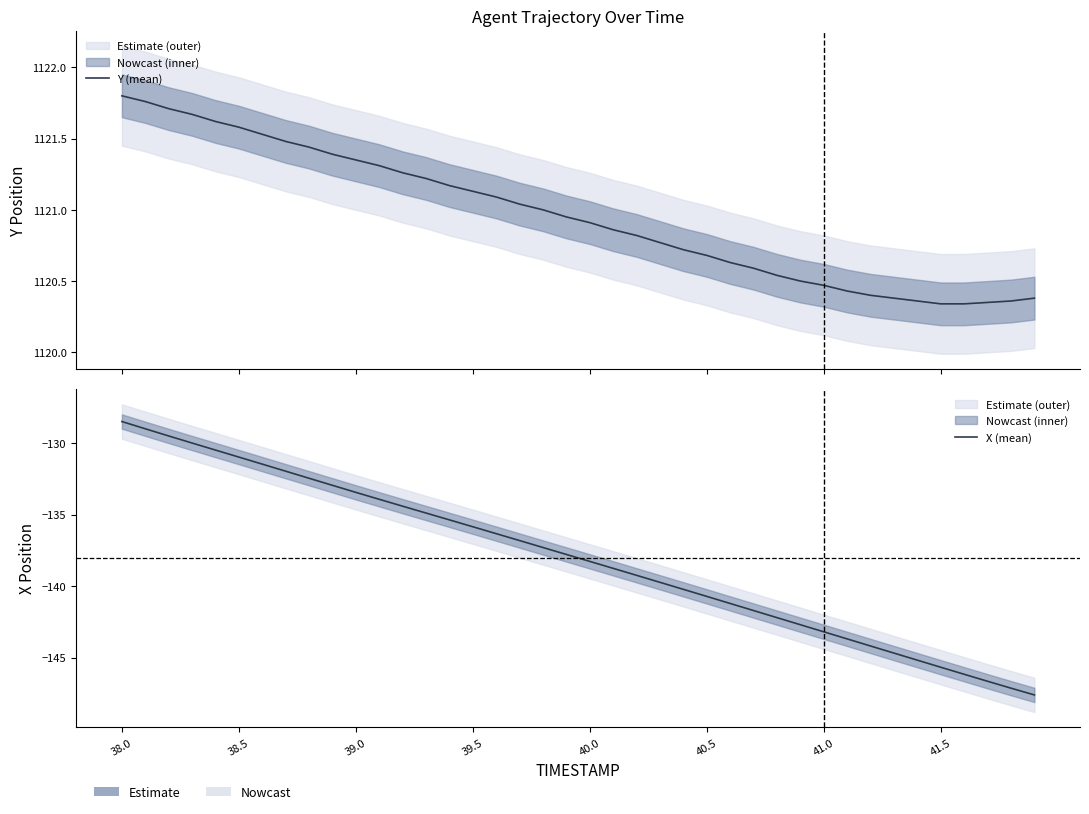

True or false: Y (mean) has a value of 1121.4 at 8.

True